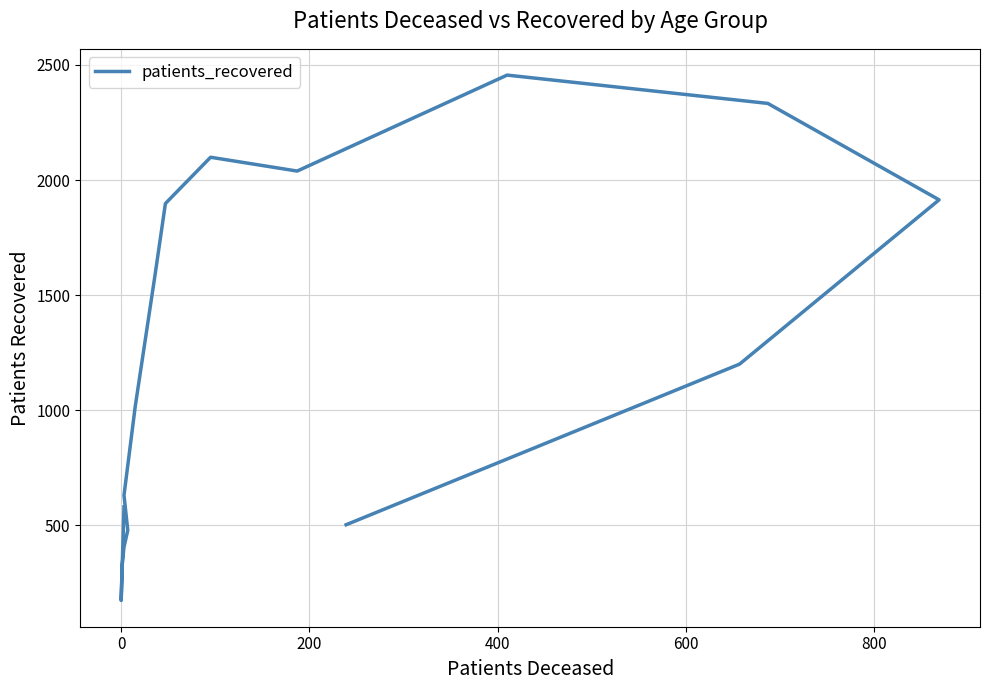

What is the smallest value displayed?

173